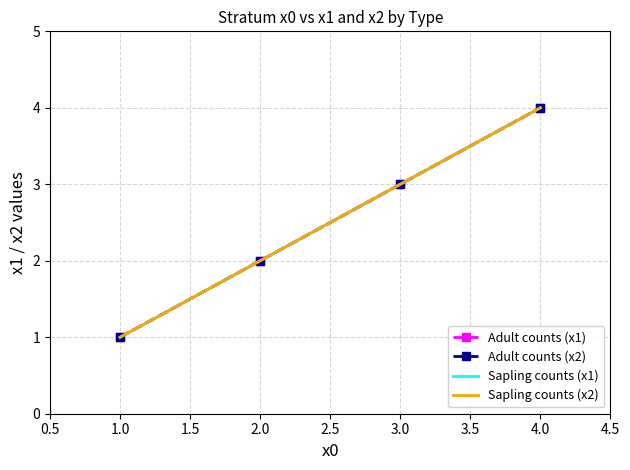

Which series changed the most between 1.0 and 2.0?

Adult counts (x1)